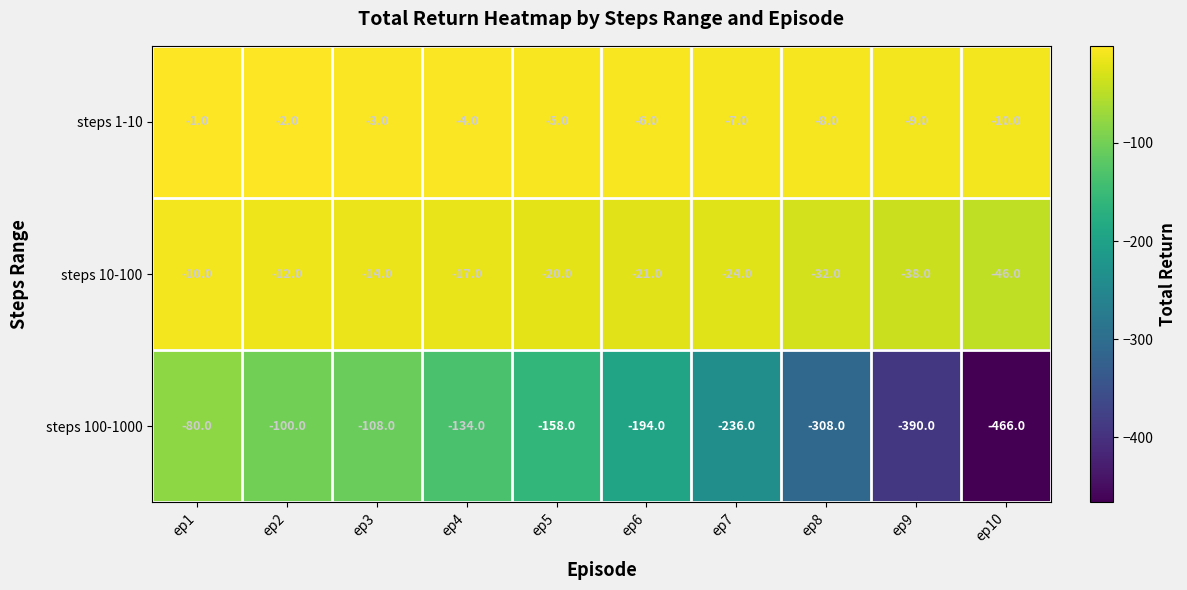

What is the difference between the highest and lowest values at ep8?

300